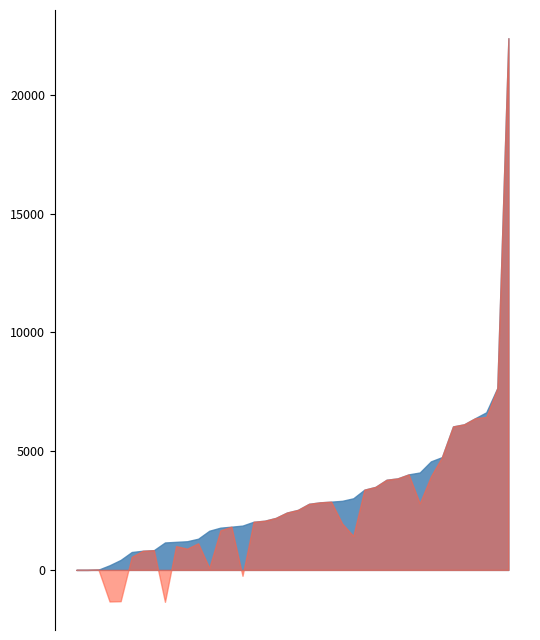

Count the number of data series in this chart.

2